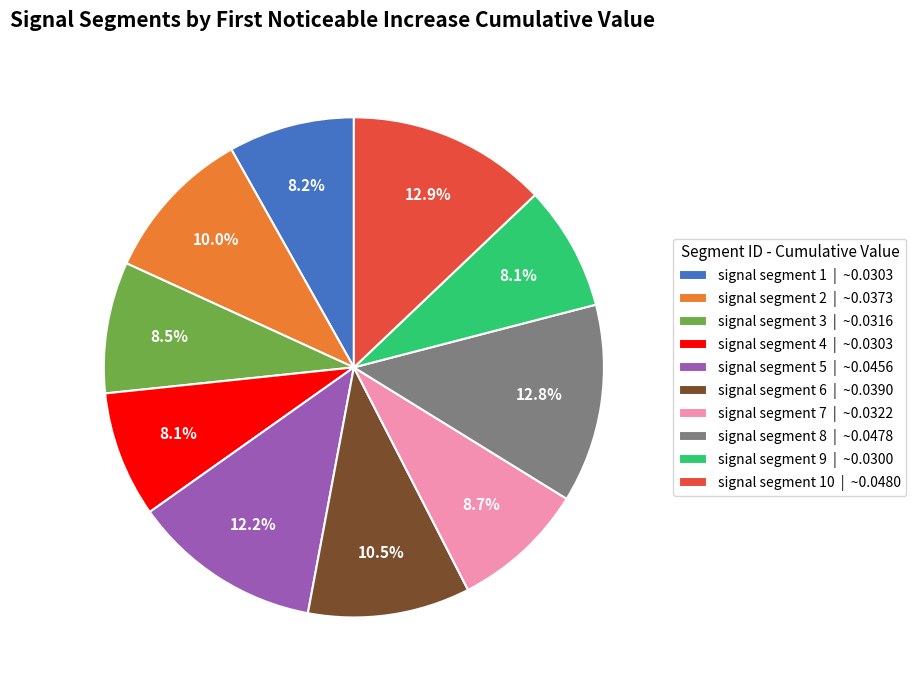

Is there any slice that represents more than half of the pie?

No